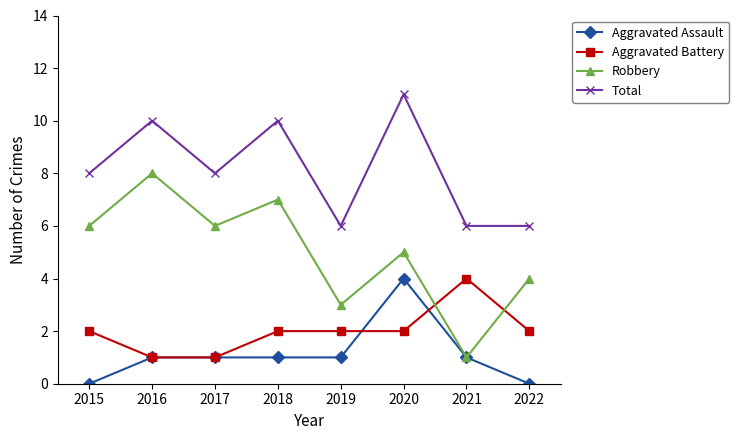

What are all the series names shown in the legend?

Aggravated Assault, Aggravated Battery, Robbery, Total